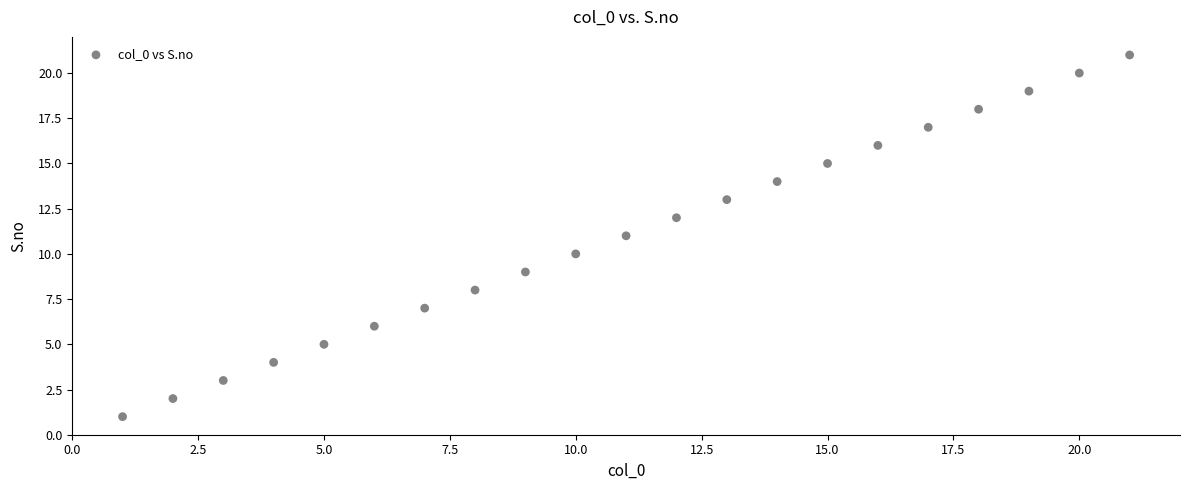

What is the range of Y values (max minus min)?

20